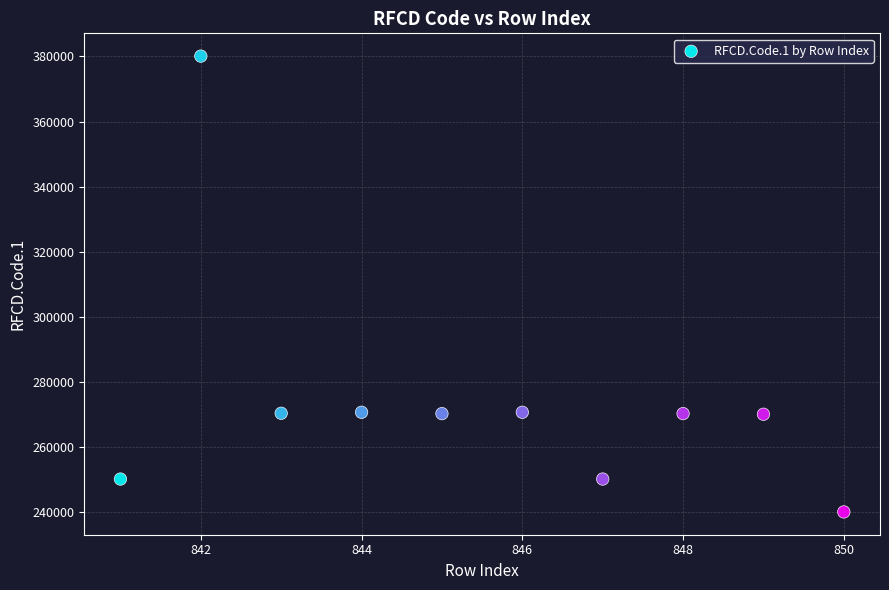

What is the average Y value?

274313